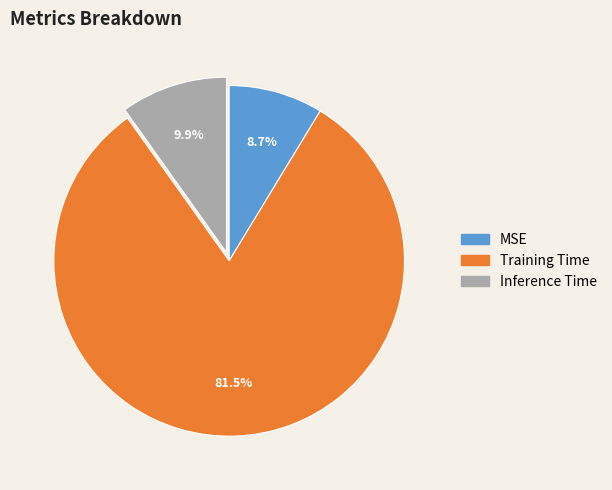

Is the sum of Training Time and MSE greater than half?

Yes